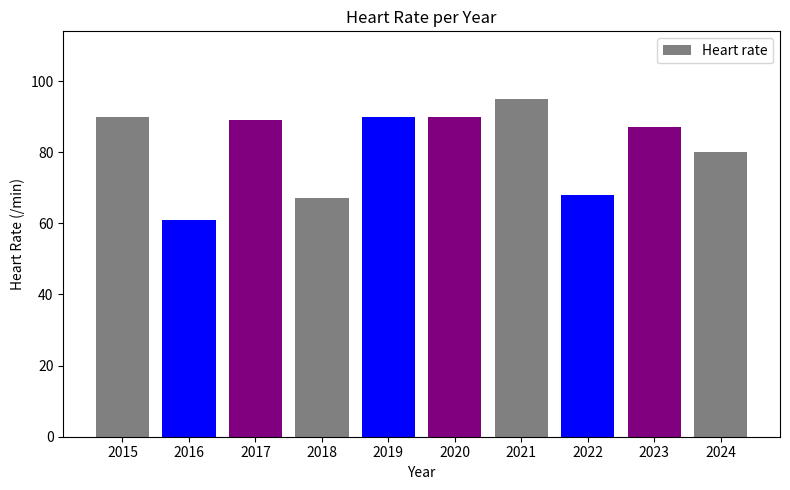

Read the value at 2016, to the nearest 5.

60